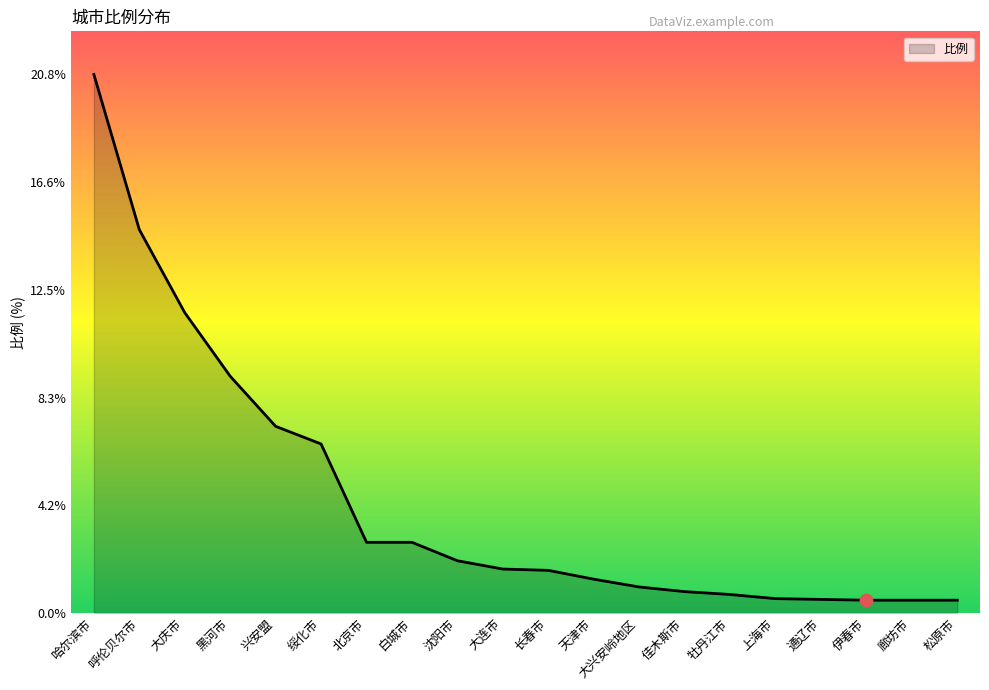

Which has a higher value, 兴安盟 or 天津市?

兴安盟